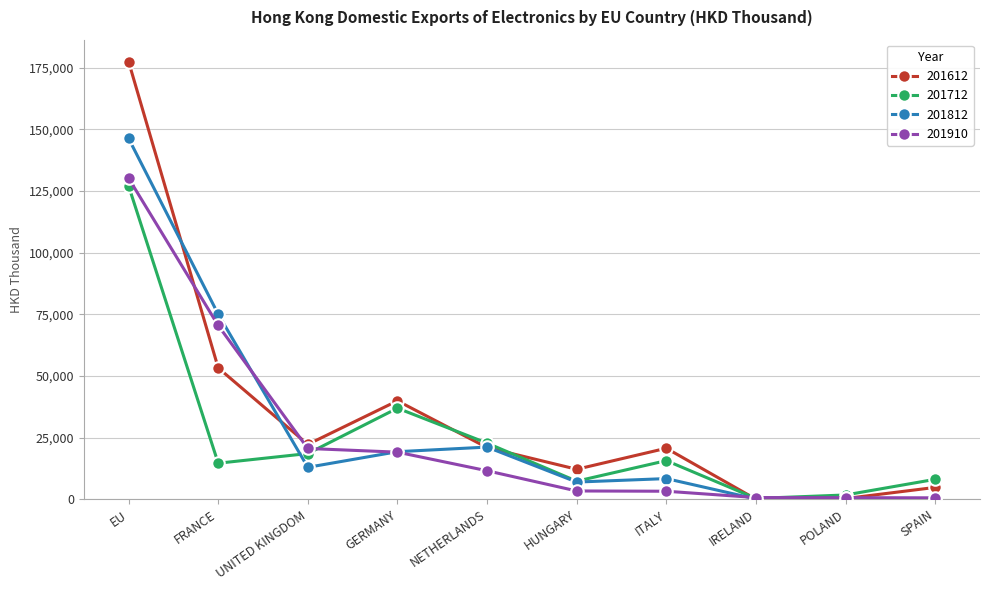

What is the approximate value of 201712 at SPAIN?

8053.3